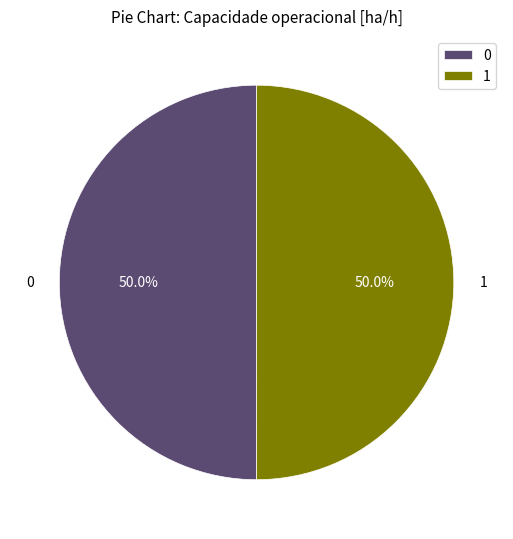

What percentage is the 0 slice, to the nearest percent?

50%